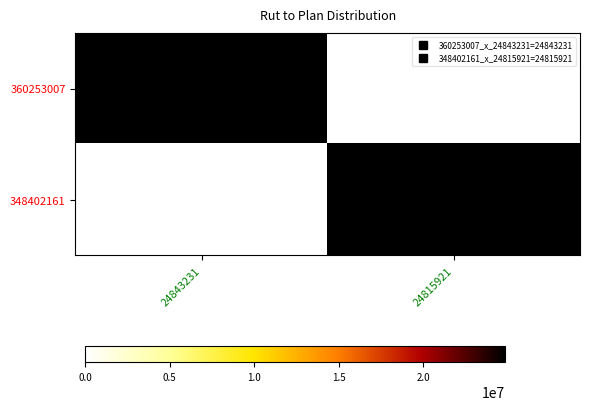

Reading left to right, transcribe all the data shown in this chart.

360253007: 24843231=1.0	24815921=0.0
348402161: 24843231=0.0	24815921=1.0